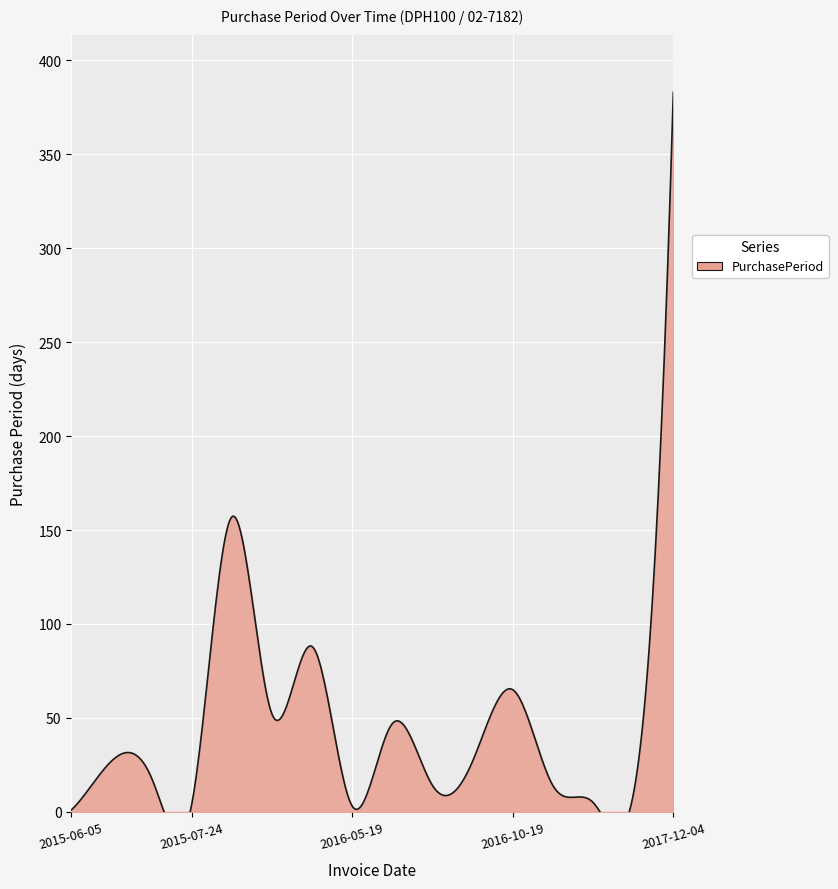

Where is the first local maximum?

2015-07-02